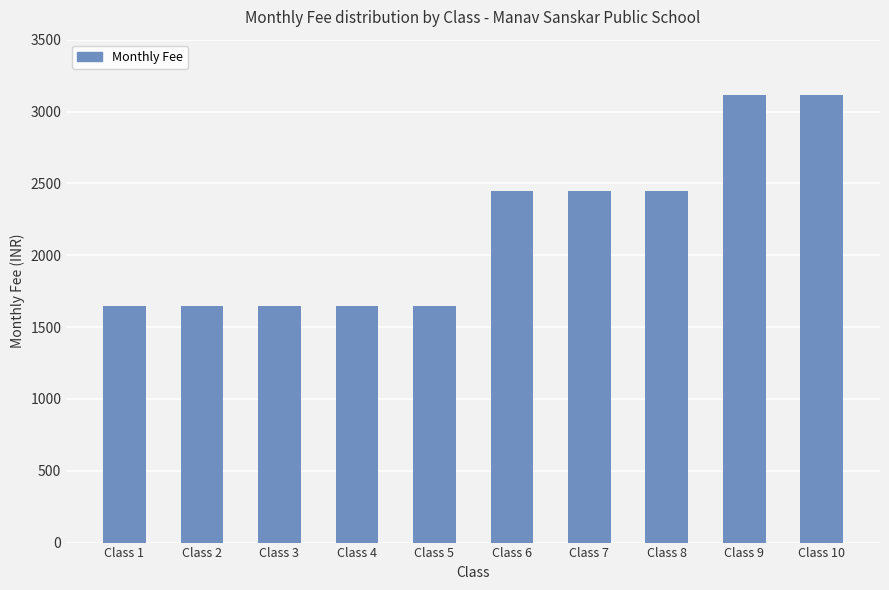

What is the ratio of the value at Class 5 to the value at Class 3?

1.0